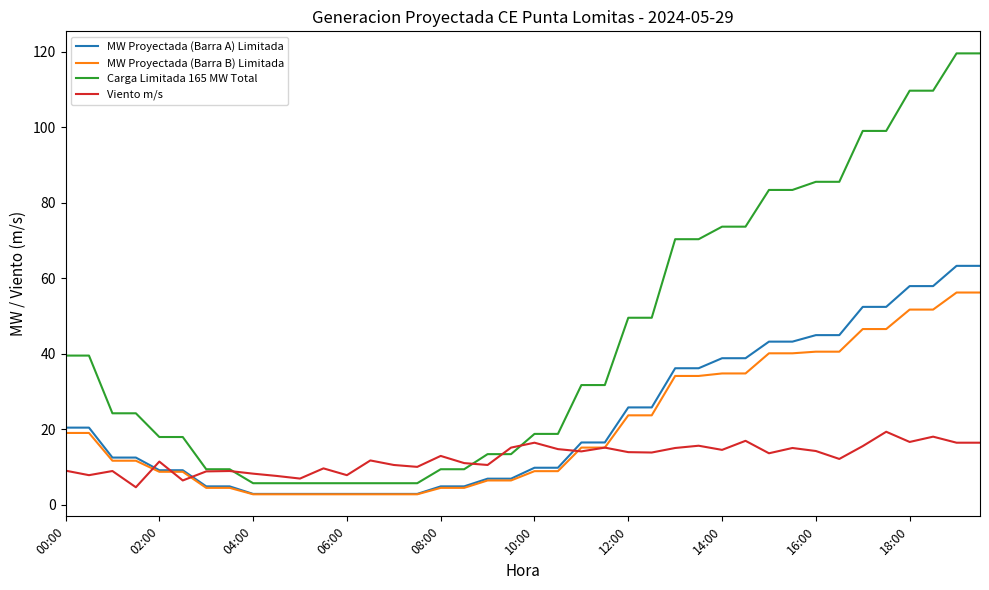

Which series has the widest spread of values?

Carga Limitada 165 MW Total